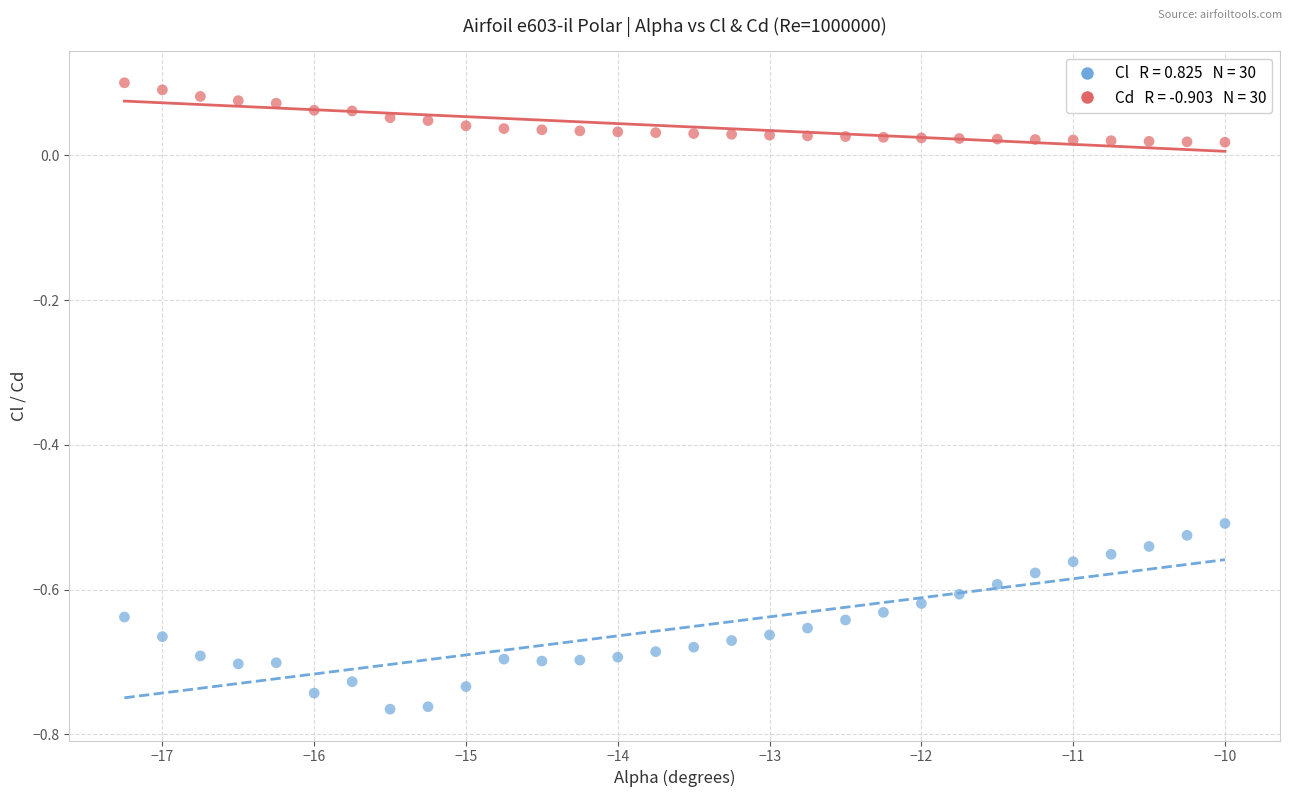

Across all data points, what is the range of Y values (max minus min)?

0.9